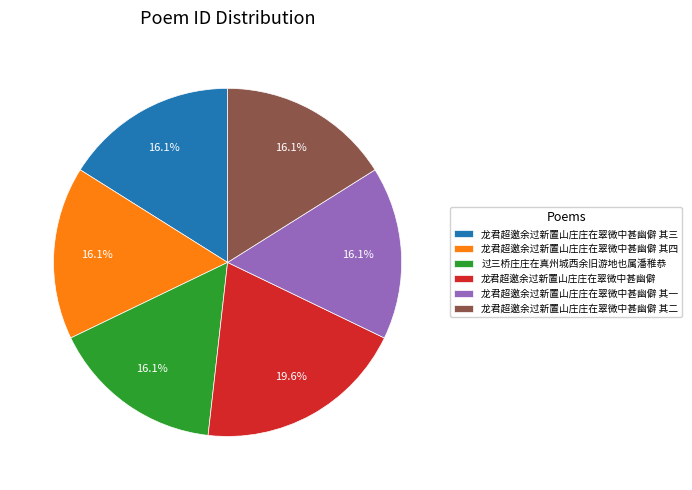

Is there any slice that represents more than half of the pie?

No